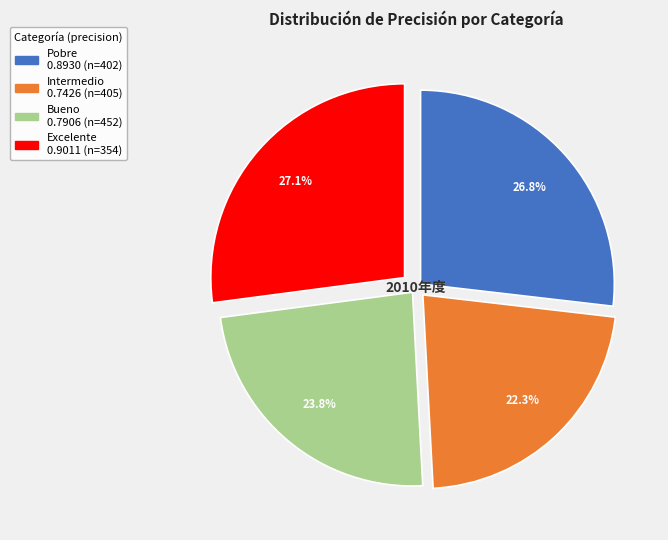

True or false: Excelente accounts for 35% of the total.

False